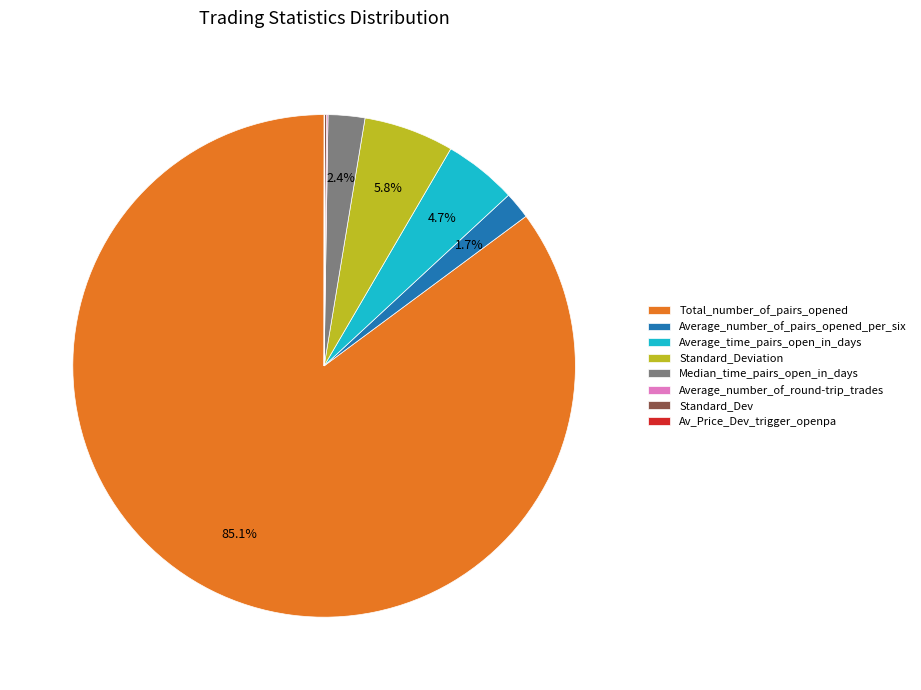

To the nearest percent, what portion does Total_number_of_pairs_opened represent?

85%